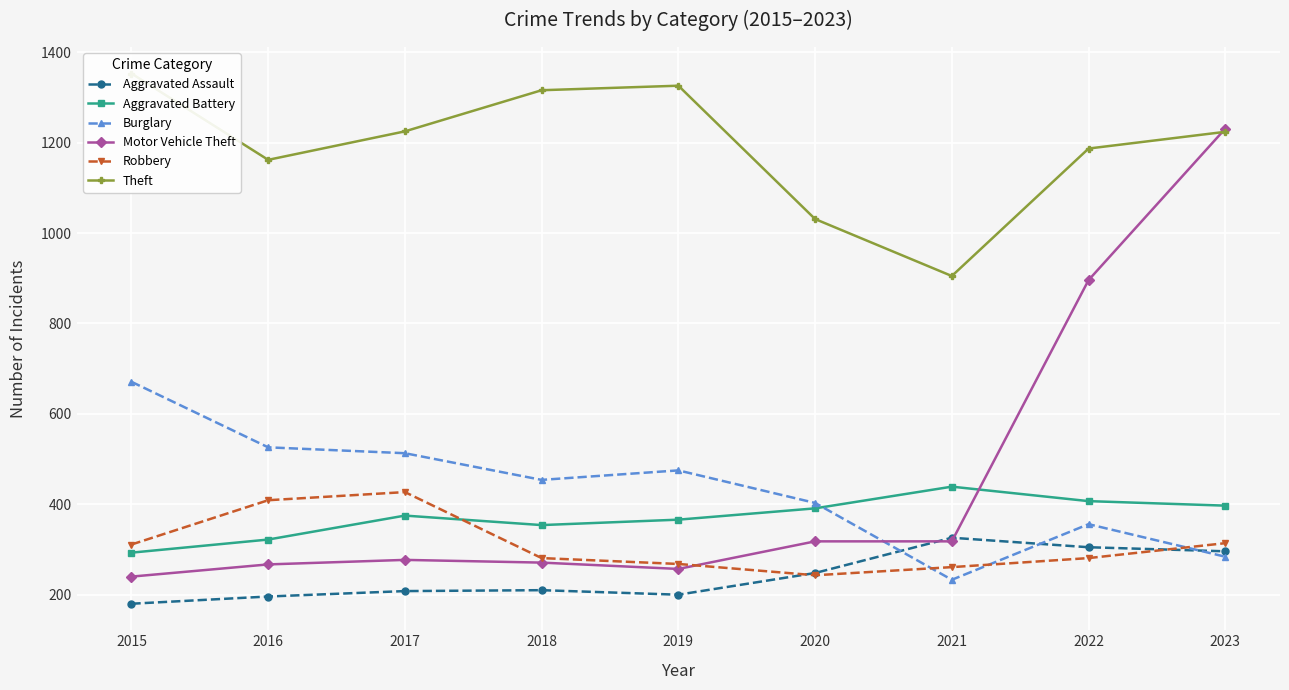

List the labels in order of Motor Vehicle Theft value, smallest first.

2015, 2019, 2016, 2018, 2017, 2020, 2021, 2022, 2023